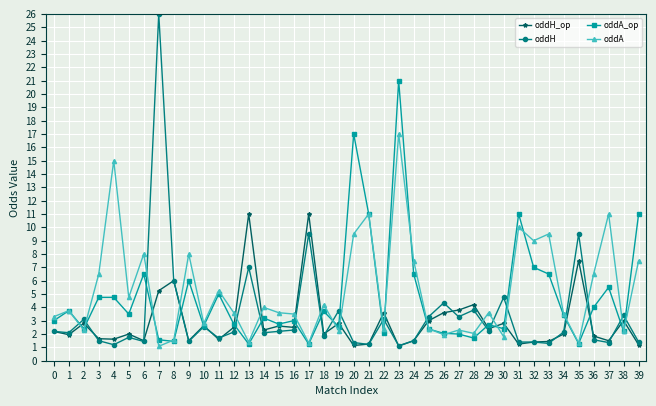

True or false: oddA has more than 2 points higher than both neighbors.

True